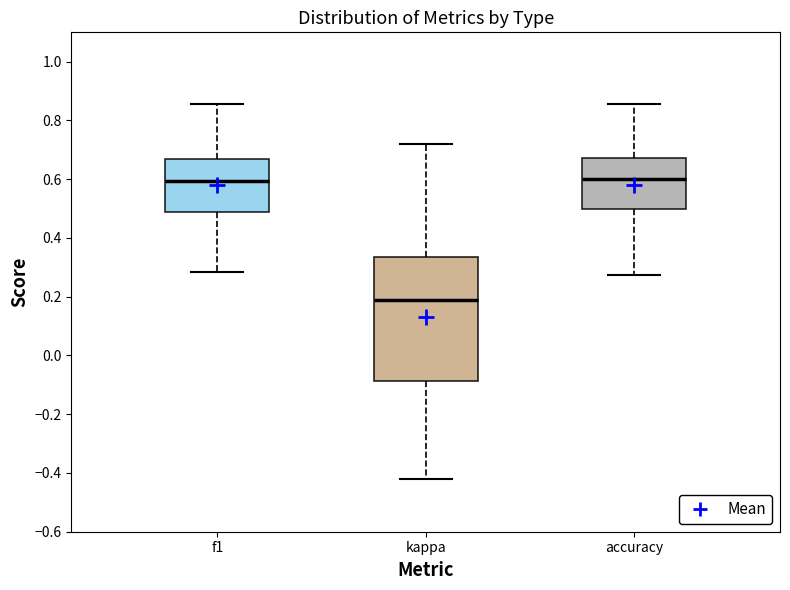

Where does the upper whisker of the box for accuracy end on the y-axis? The values are not printed on the chart, so give them approximately, as read against the axis.

0.86